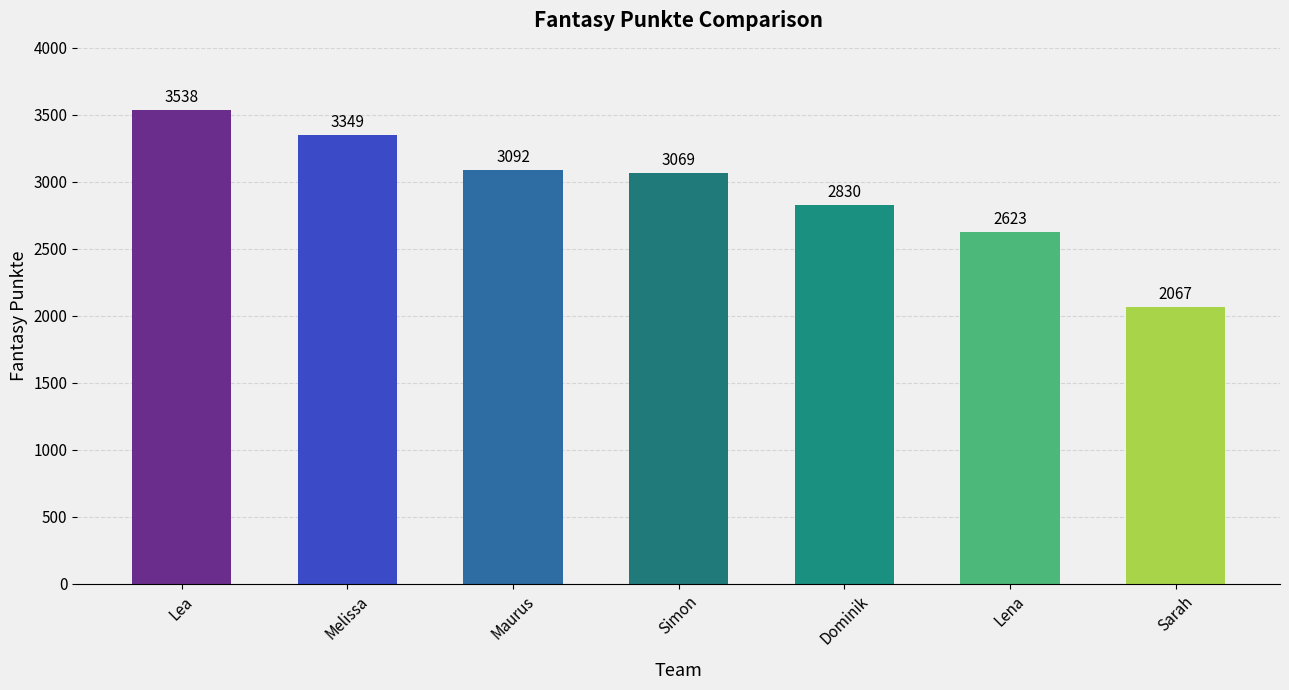

Which category has the highest value across all series?

Lea